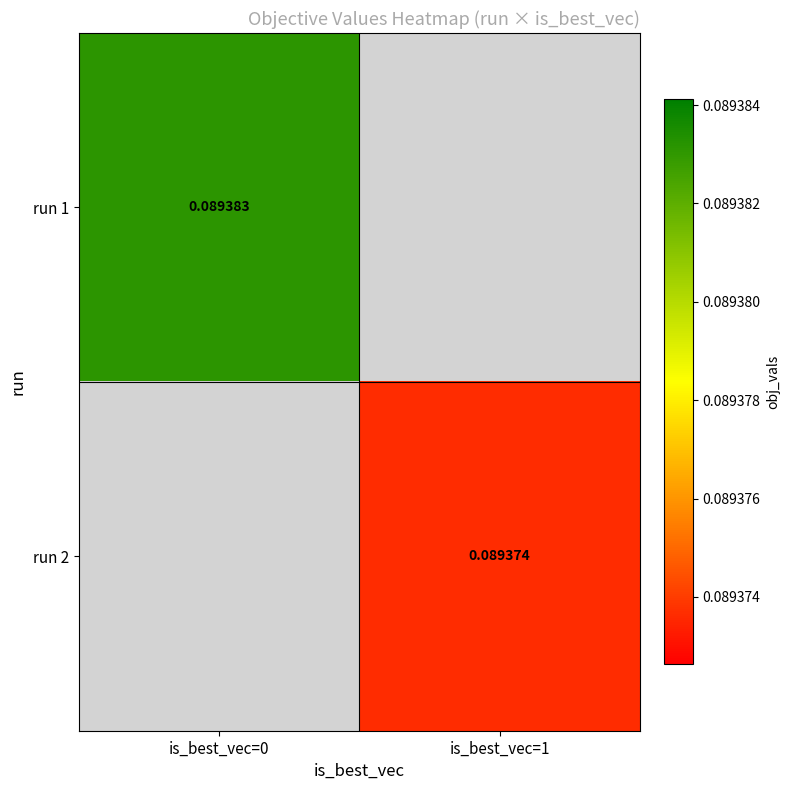

What is the maximum value shown in the chart?

0.1